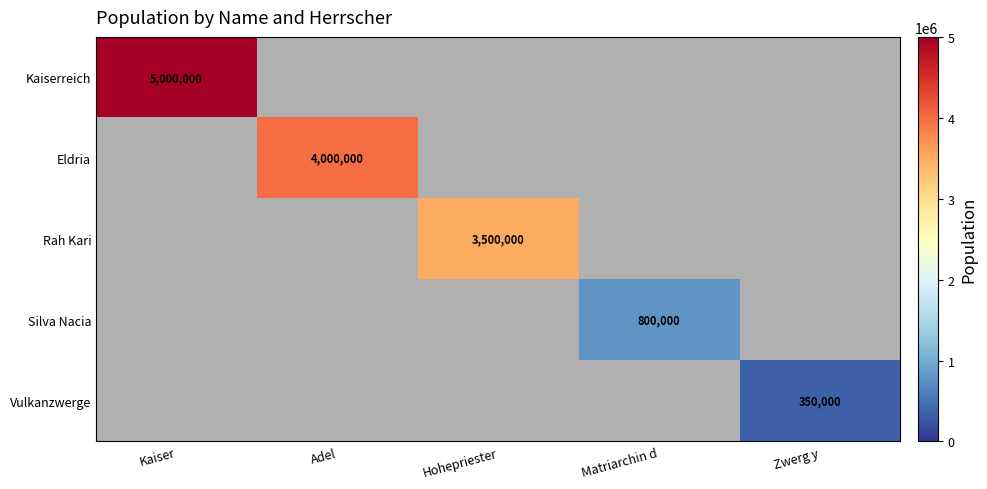

Is it true that Silva Nacia equals 800000 at Matriarchin d?

True